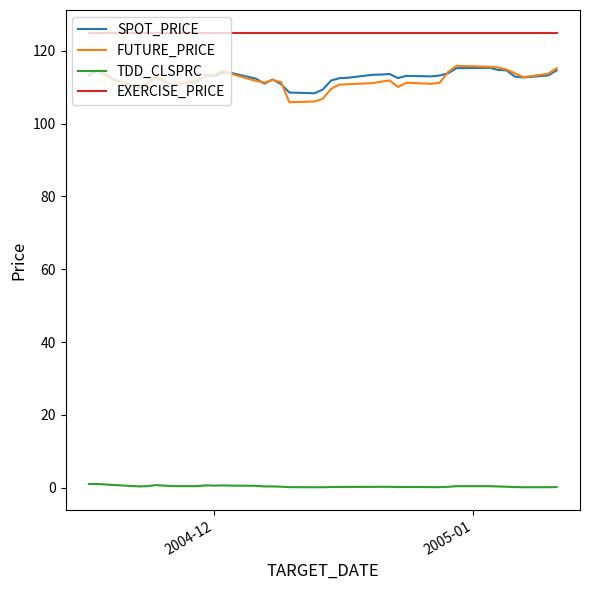

What is the greatest value displayed?

125.0